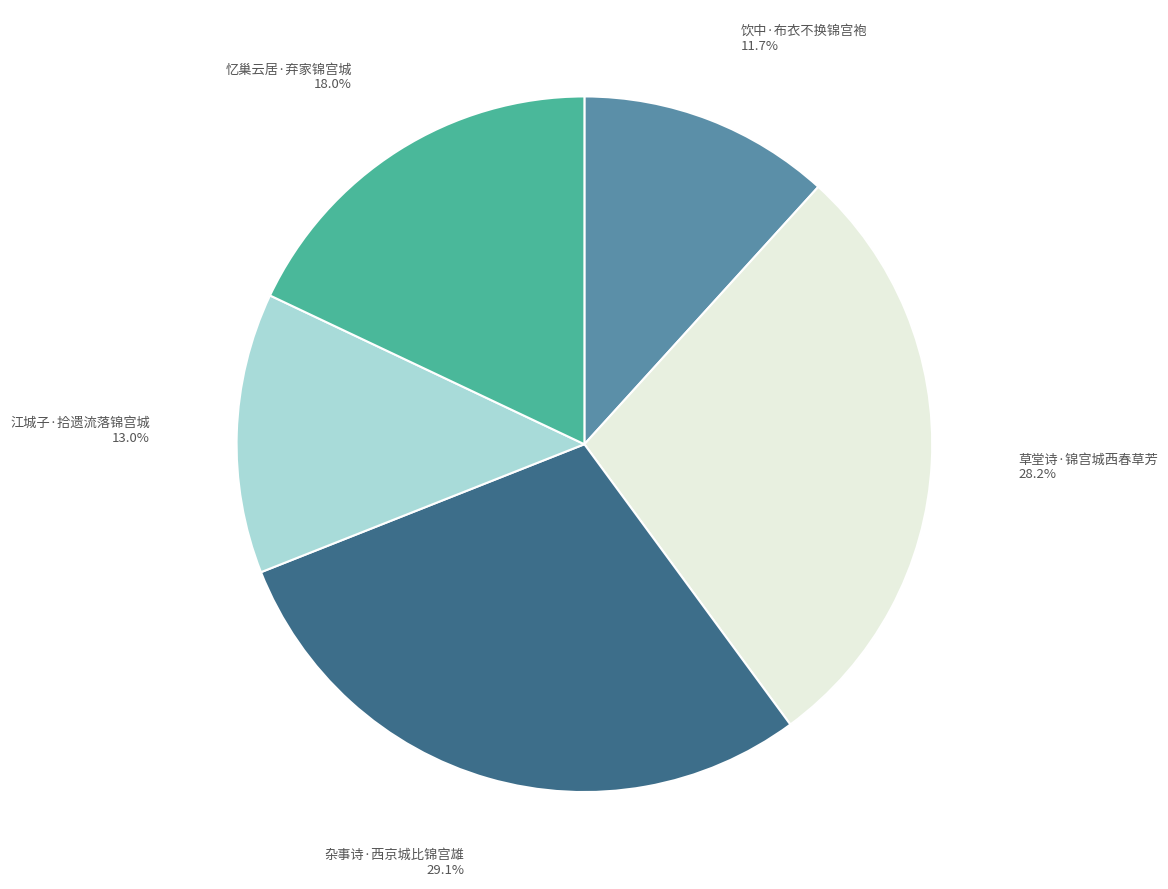

To the nearest percent, what is the average slice percentage?

20%